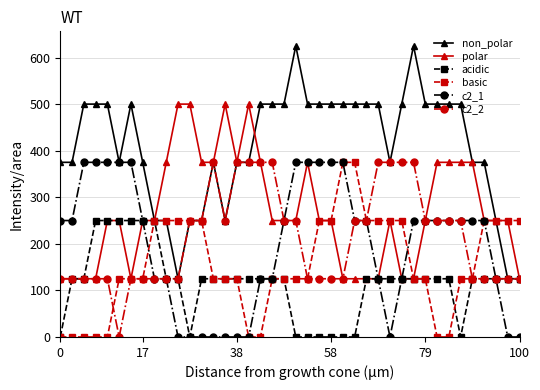

Which series has the largest range (max minus min)?

non_polar